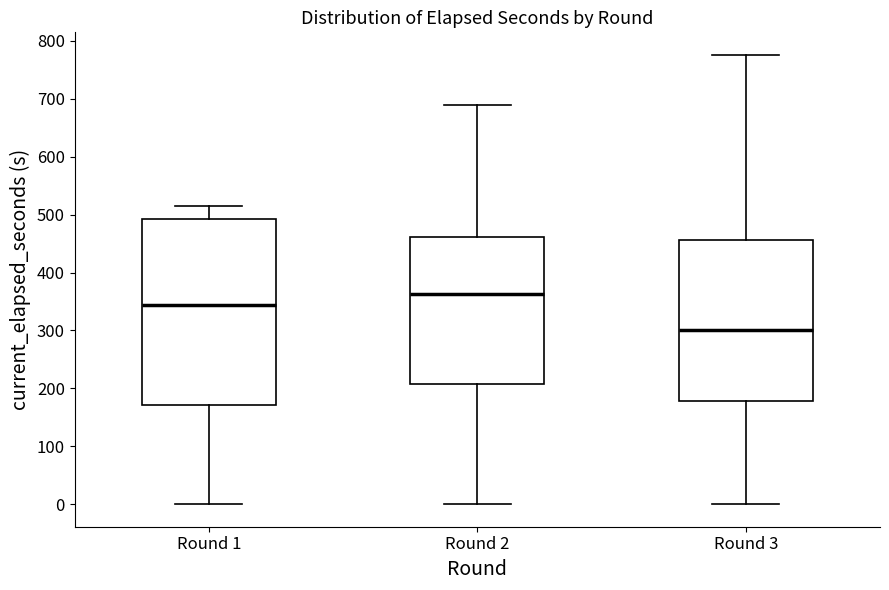

Which box's median line is the lowest?

Round 3